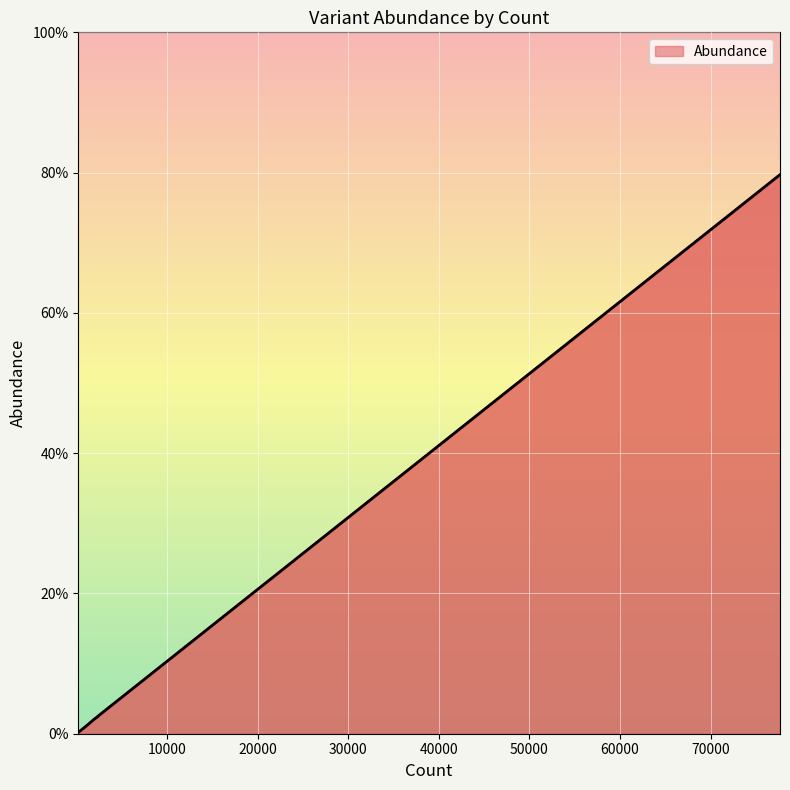

True or false: the data shows 0.0 at 239.

False